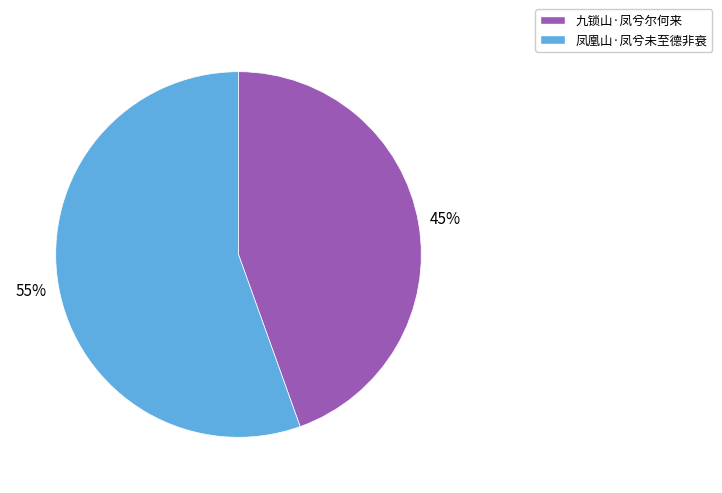

Is the sum of 九锁山·凤兮尔何来 and 凤凰山·凤兮未至德非衰 greater than half?

Yes